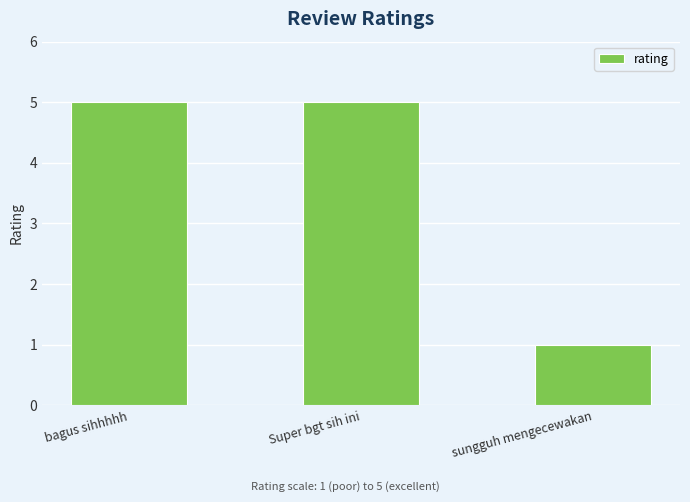

Reading right to left, what are all the values shown in this chart?

1	5	5